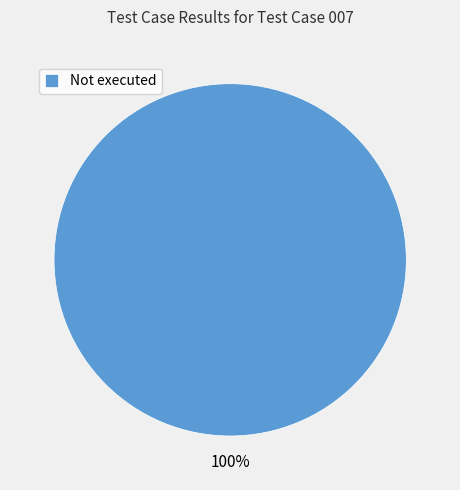

To the nearest percent, what portion does Not executed represent?

100%